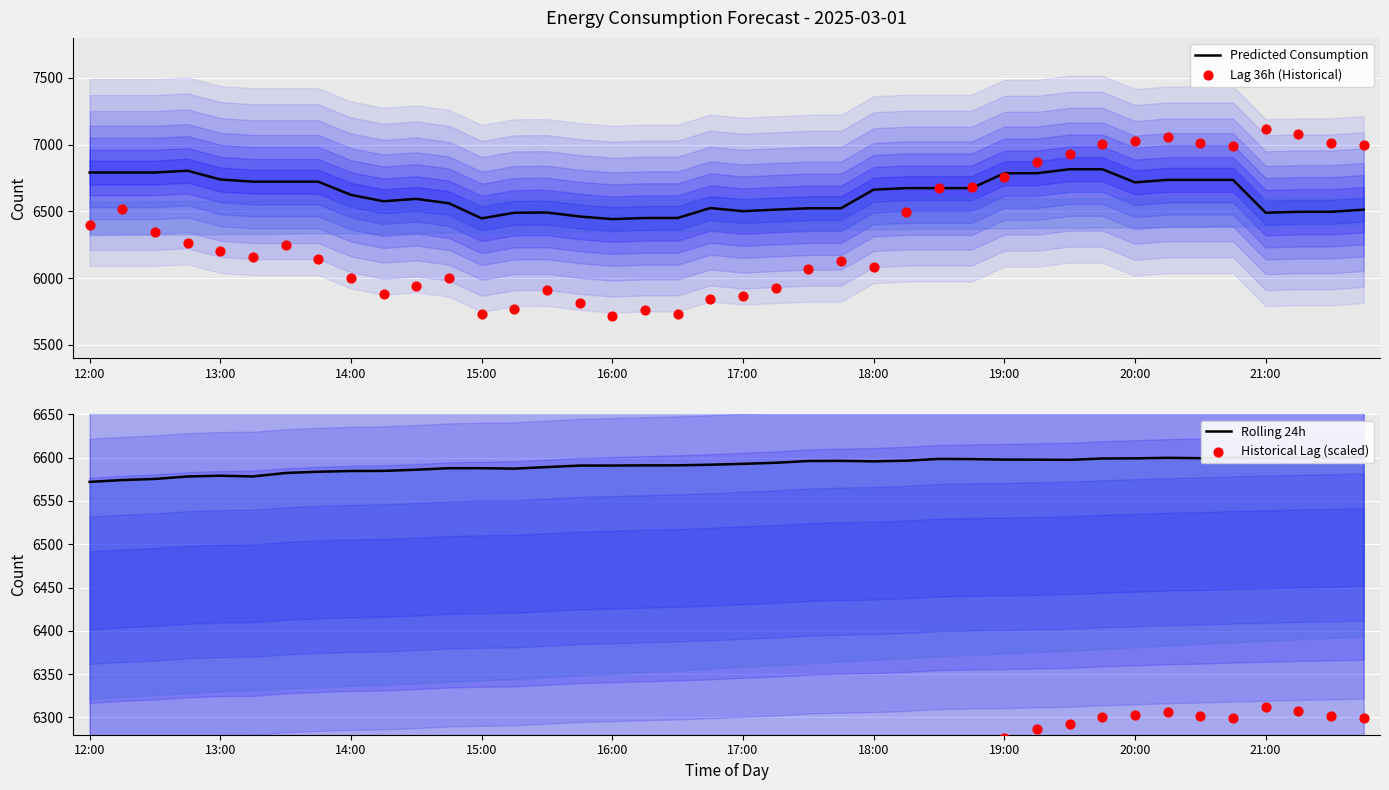

At which category is the sum across all series the highest?

31